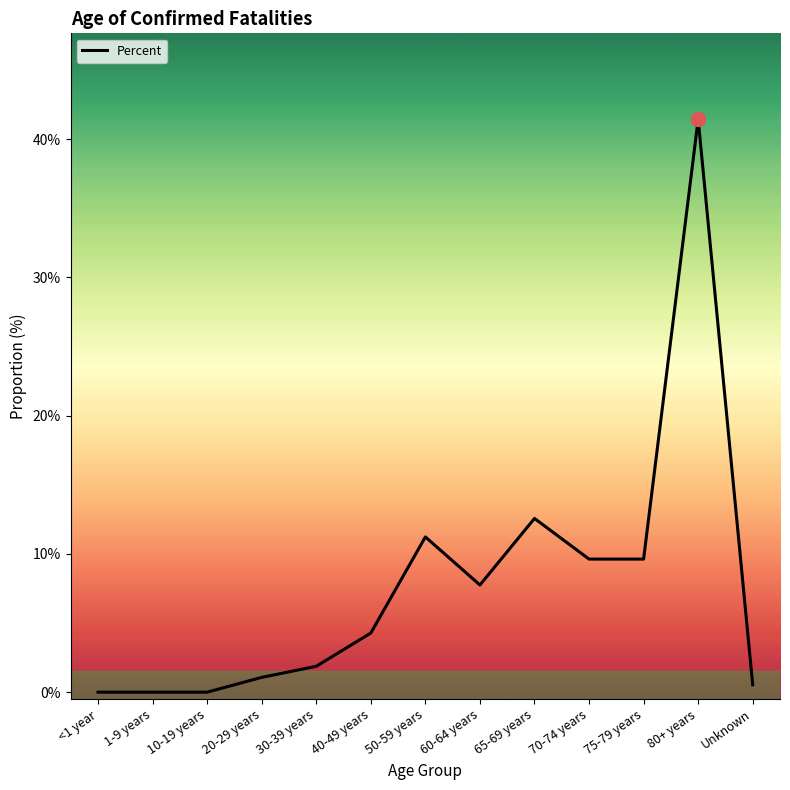

Does the chart display data point markers on the line(s)?

No